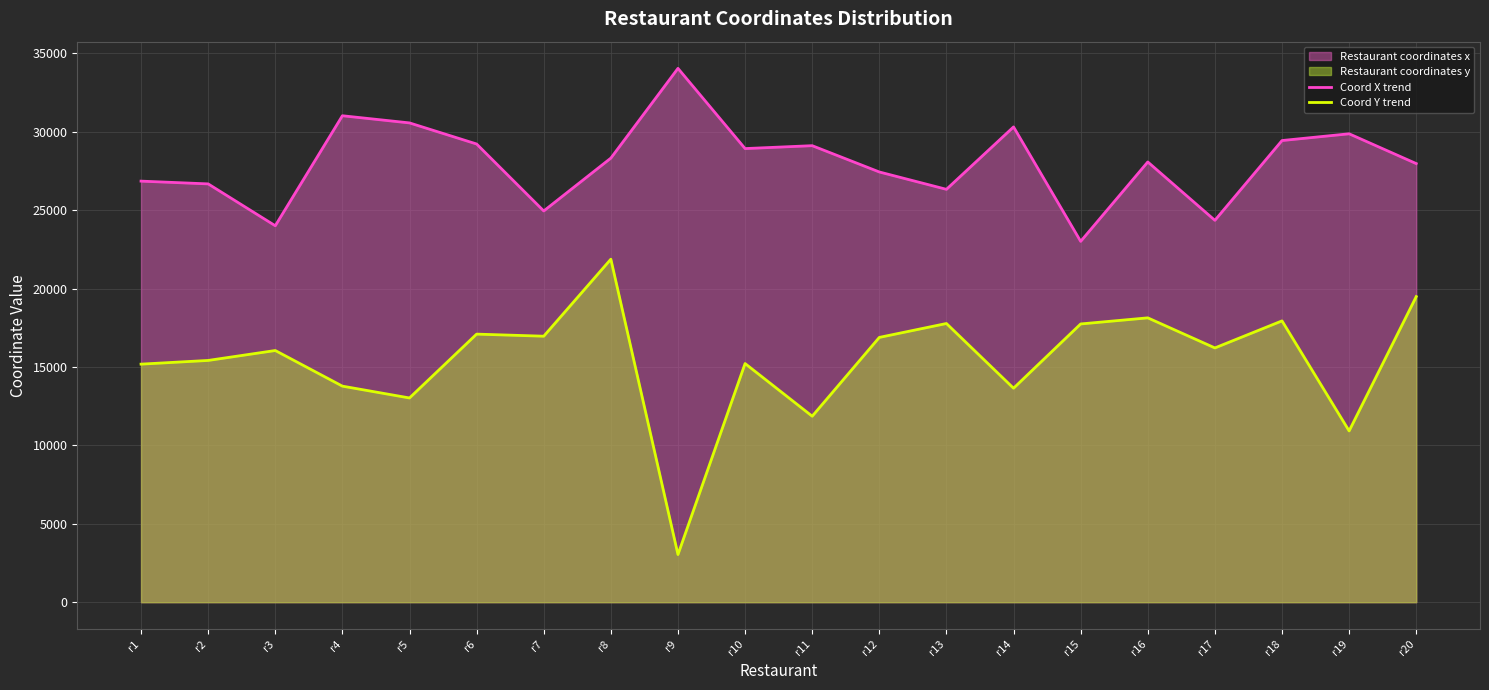

What value does the Coord X trend series have at r17?

24355